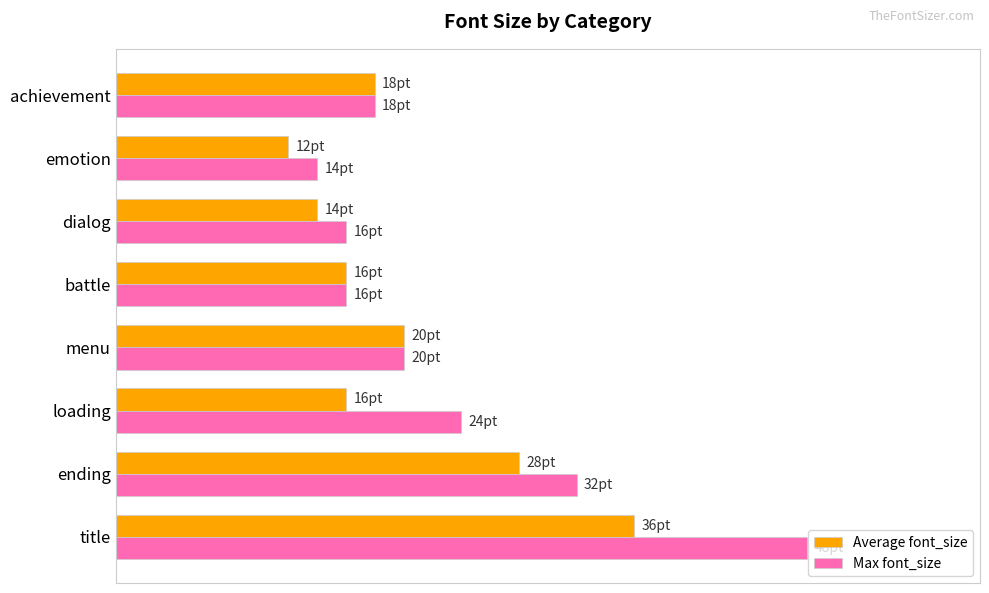

What is the value of the Average font_size bar at the 2nd from the left?

28